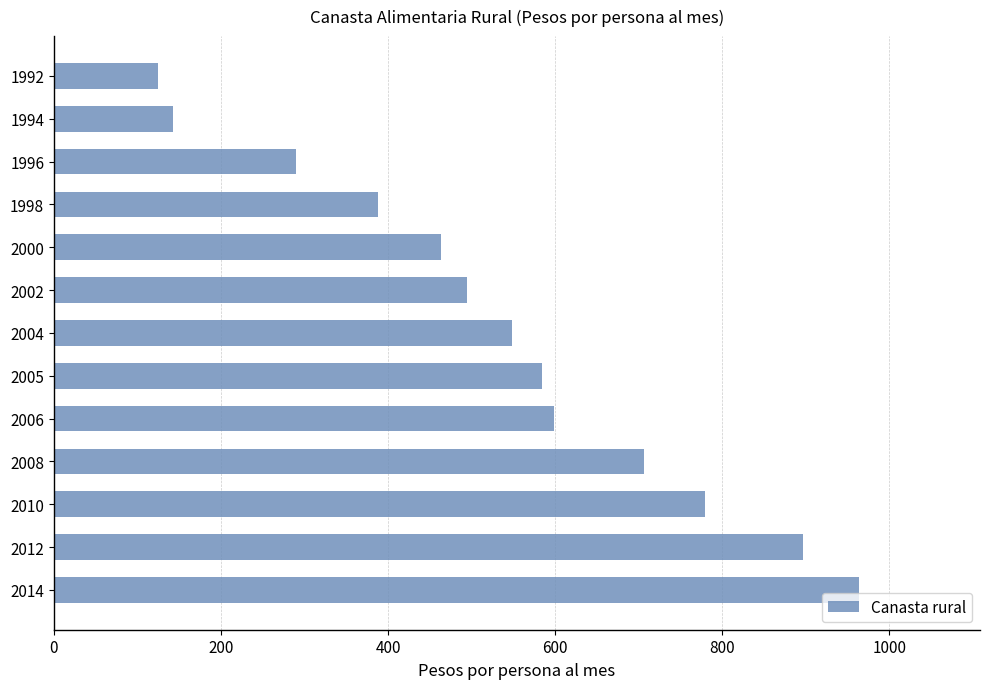

Reading bottom to top, what are all the values shown in this chart?

963.9	896.7	779.2	706.7	598.7	584.3	548.2	494.8	463.4	388.1	289.5	142.9	124.8